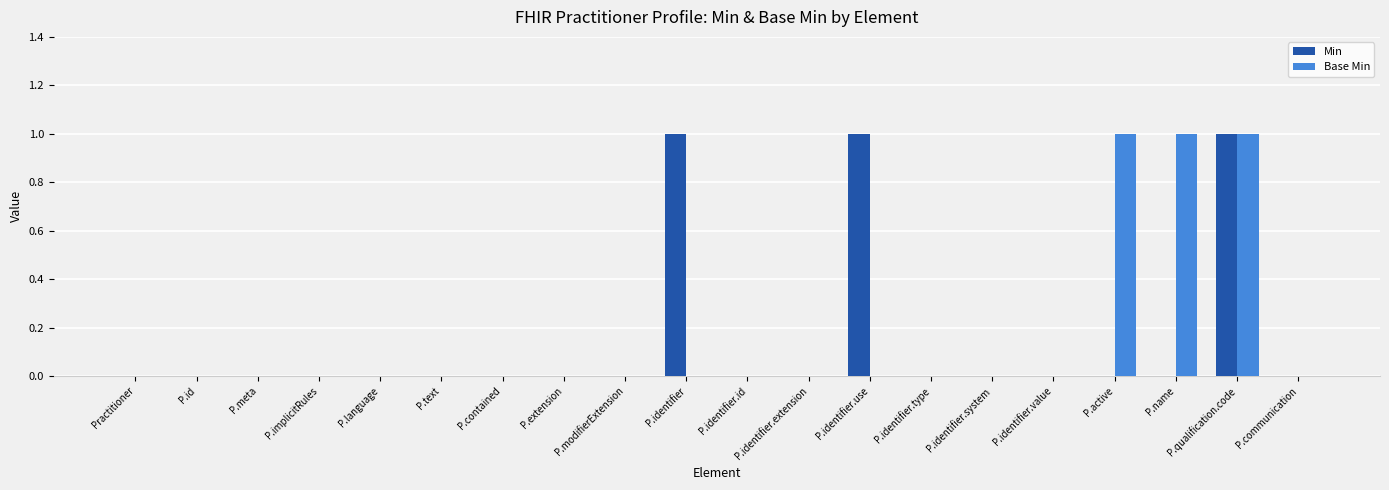

At which category is the sum across all series the highest?

P.qualification.code